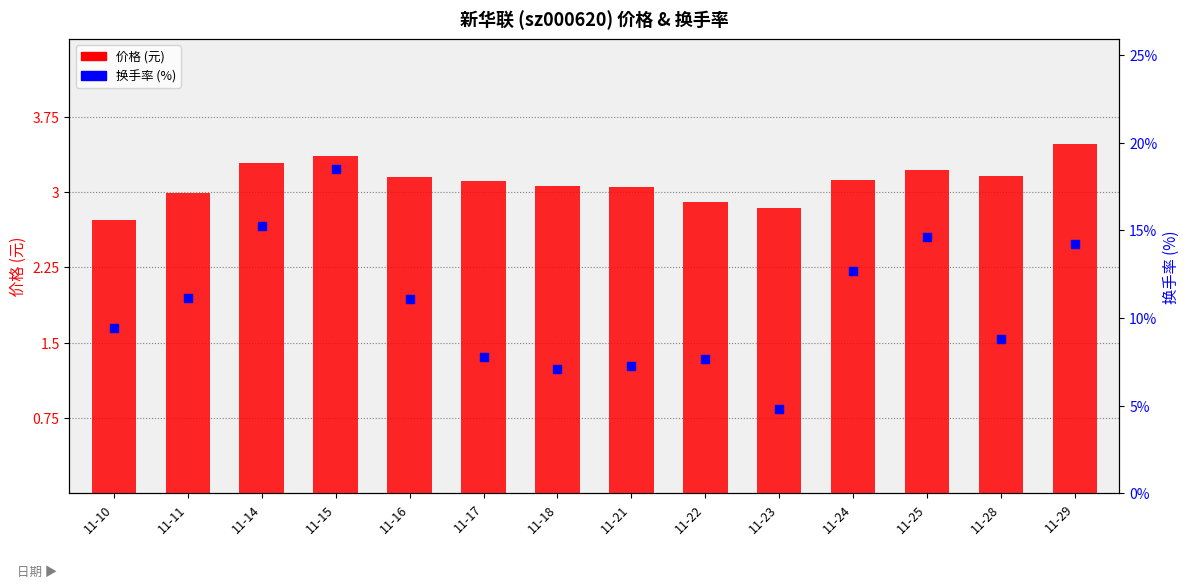

What are all the series names shown in the legend?

价格 (元), 换手率 (%)